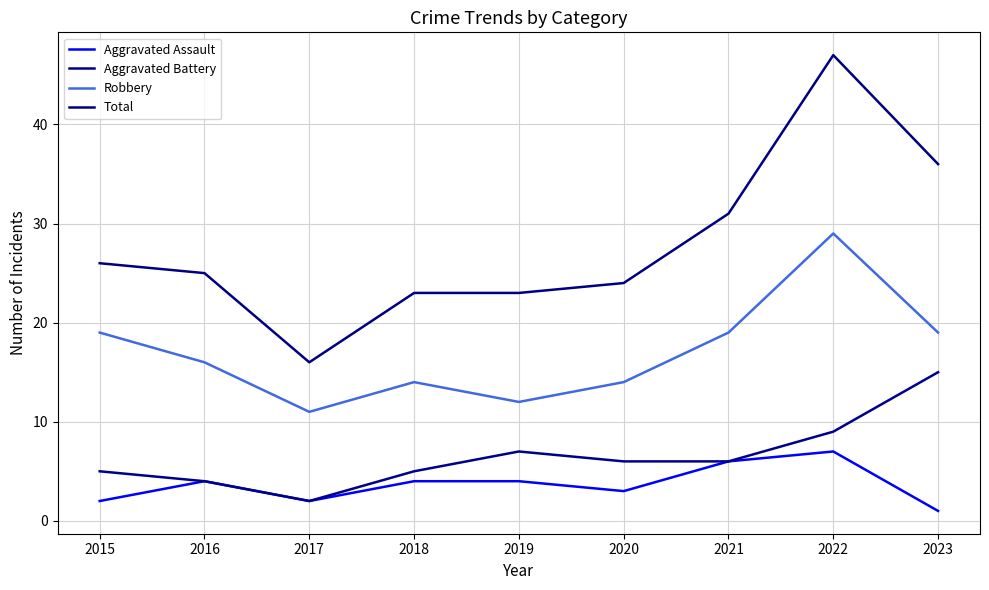

Which category has the lowest value in the Total series?

2017